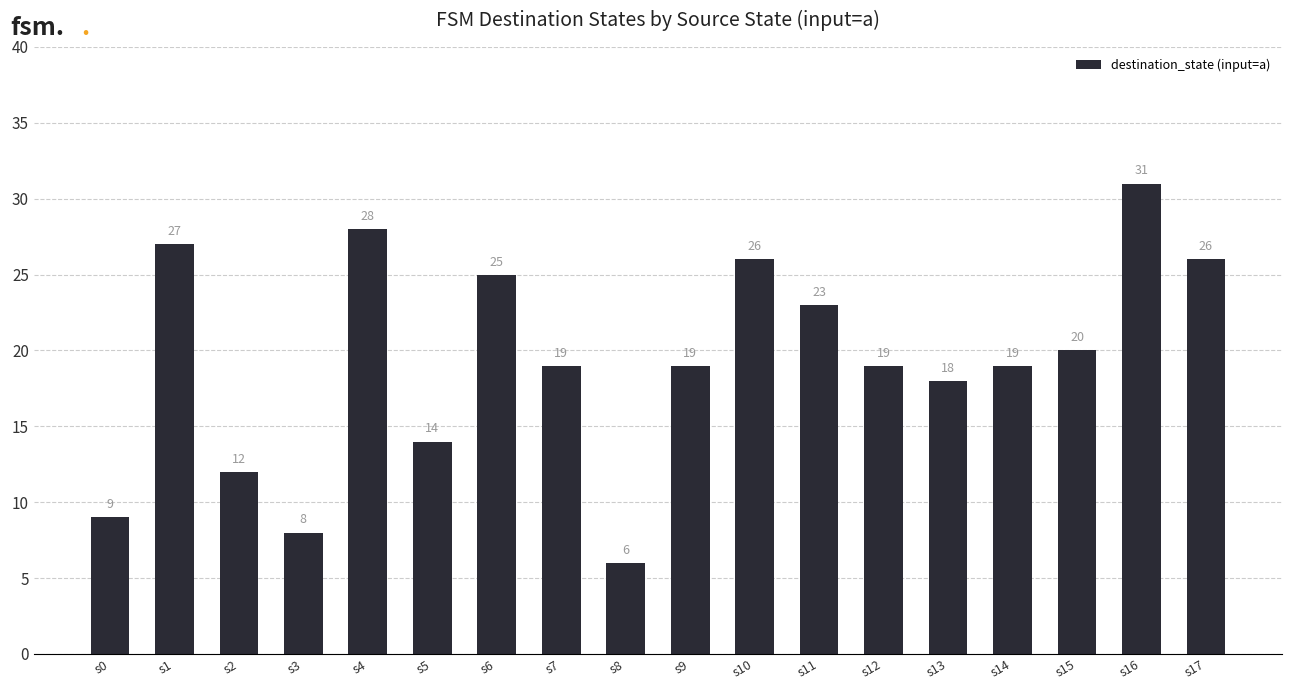

What is the change in value from s0 to s12?

+10